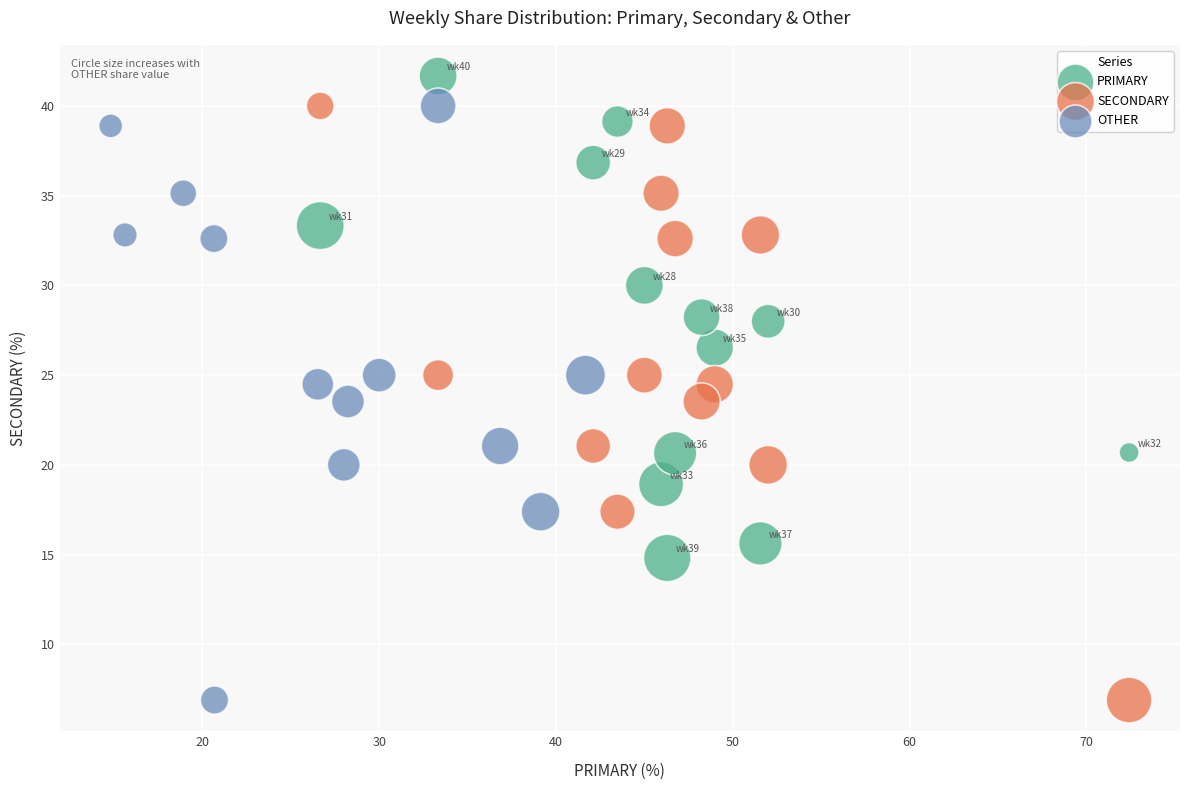

Which series reaches the maximum Y coordinate?

PRIMARY